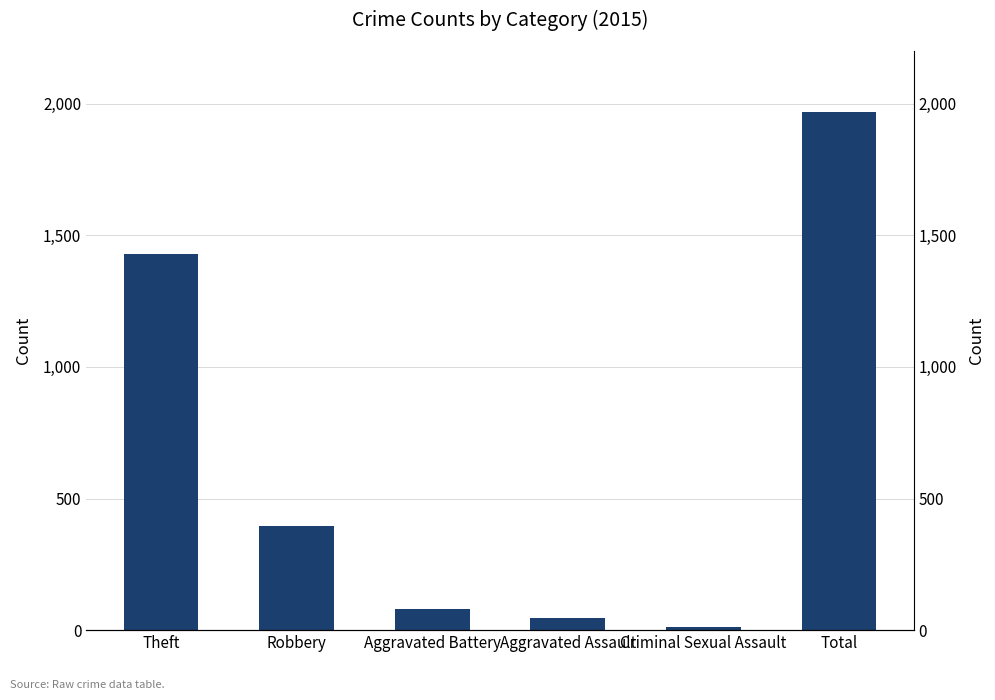

Rank the categories by value from lowest to highest.

Criminal Sexual Assault, Aggravated Assault, Aggravated Battery, Robbery, Theft, Total